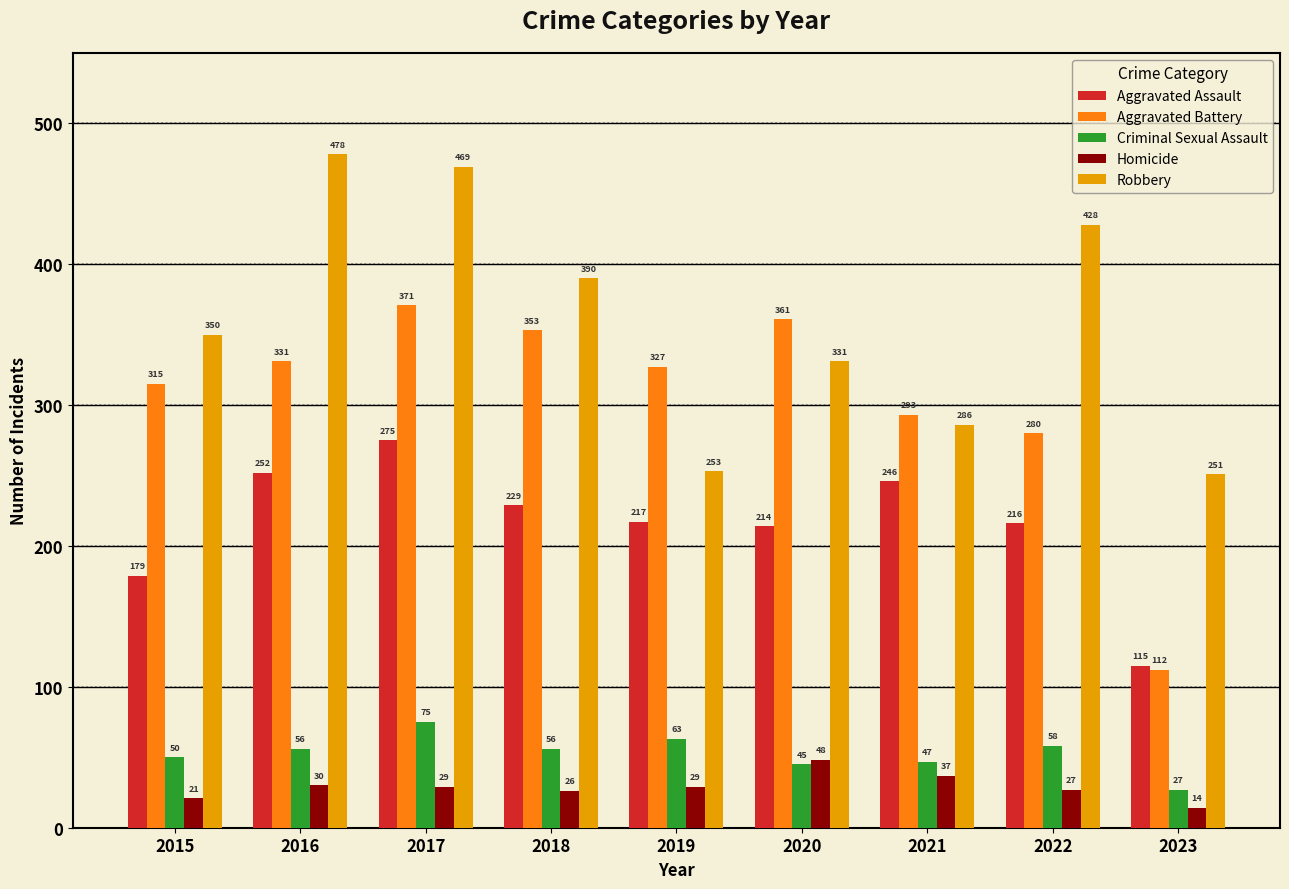

How many data points does each series have?

9